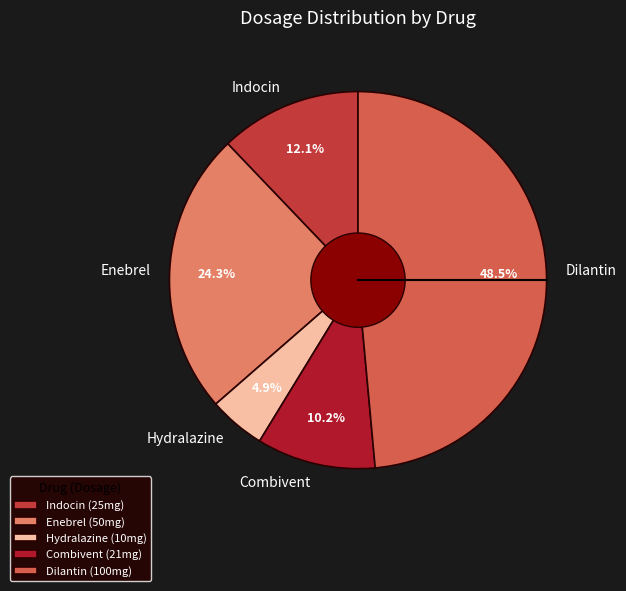

Which slice is the smallest?

Hydralazine